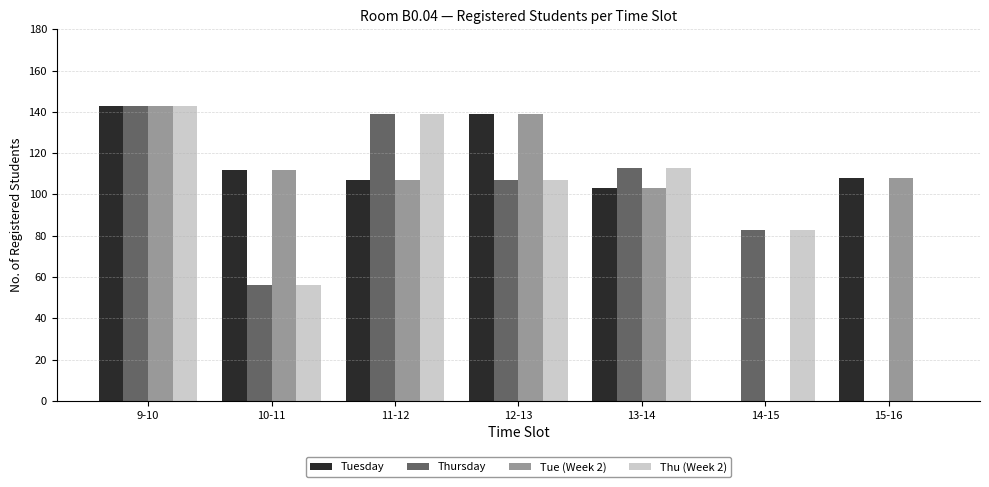

What is the maximum value for Tuesday?

143